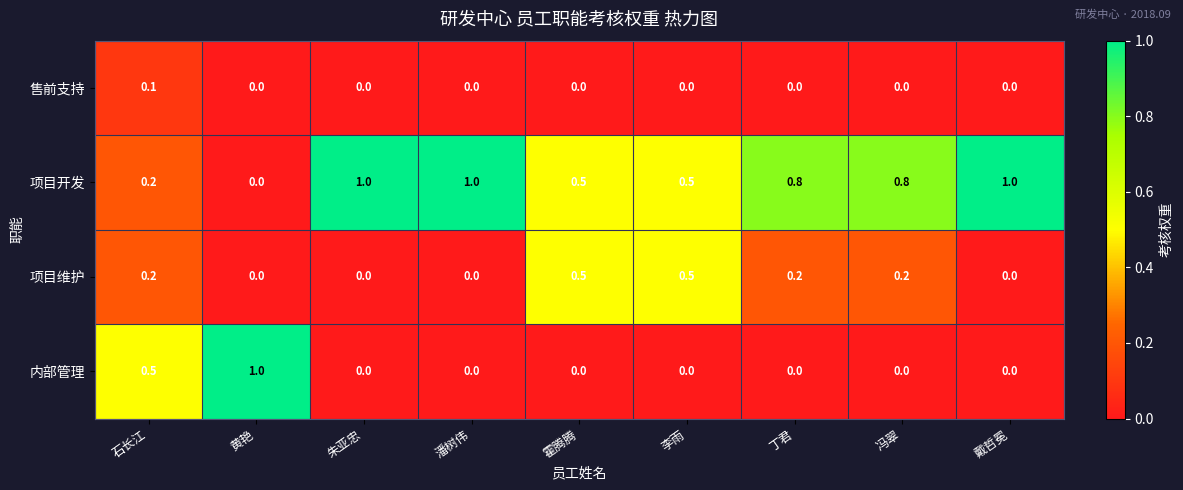

What is the difference between the highest and lowest values at 石长江?

0.4